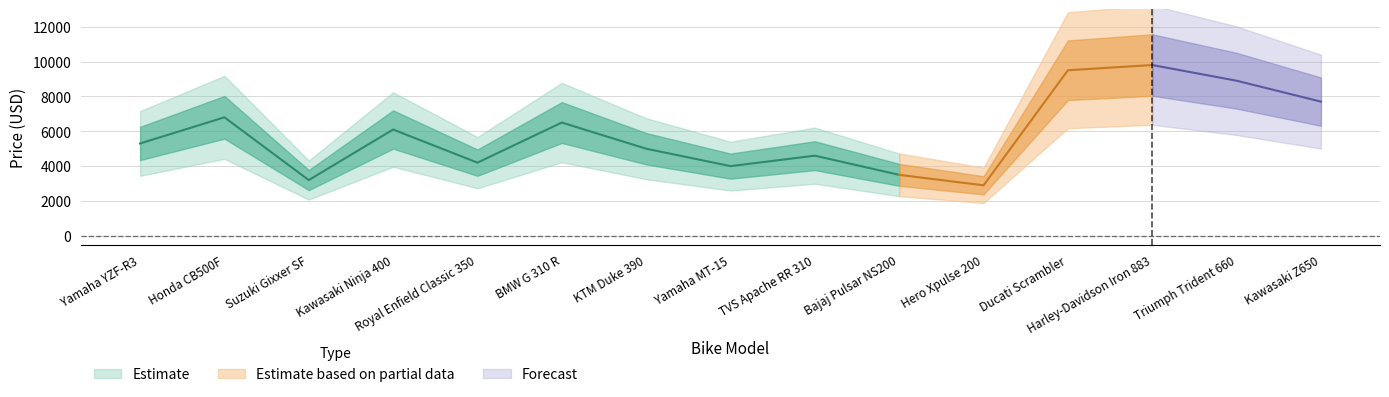

At which label is the value closest to 6350?

BMW G 310 R